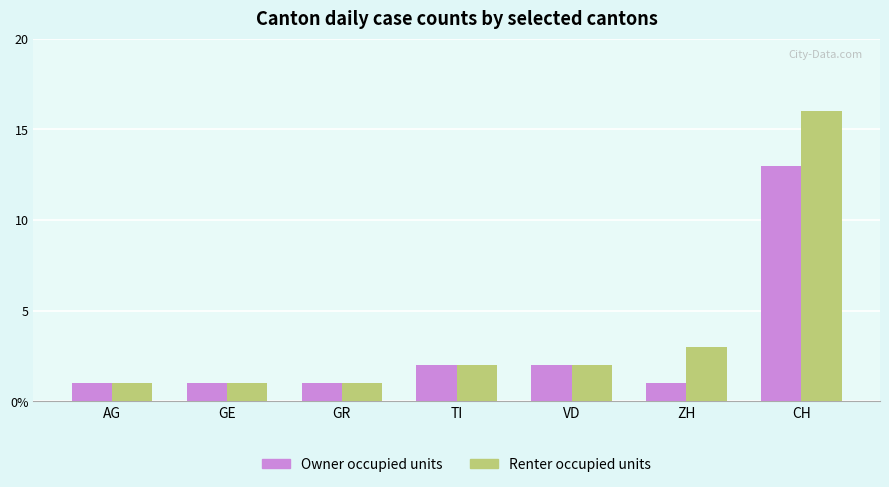

Does the chart contain any negative values?

No